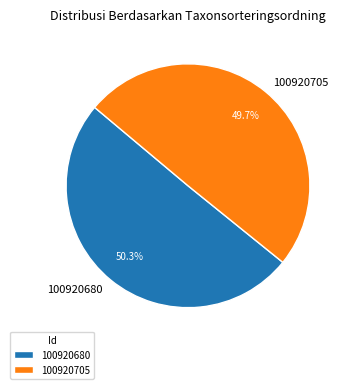

To the nearest percent, what portion does 100920680 represent?

50%